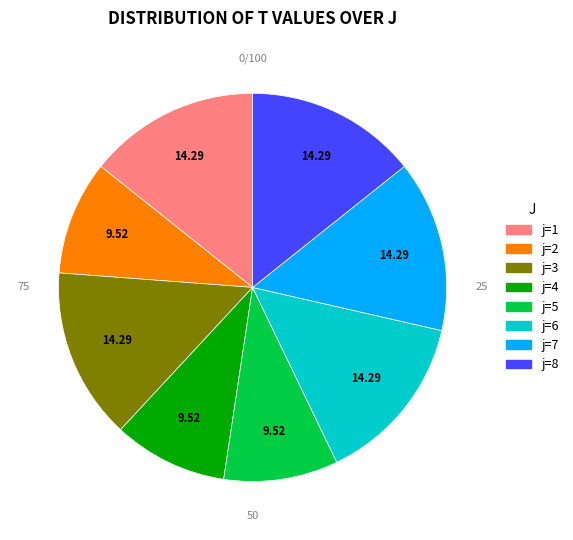

Is there any slice that represents more than half of the pie?

No